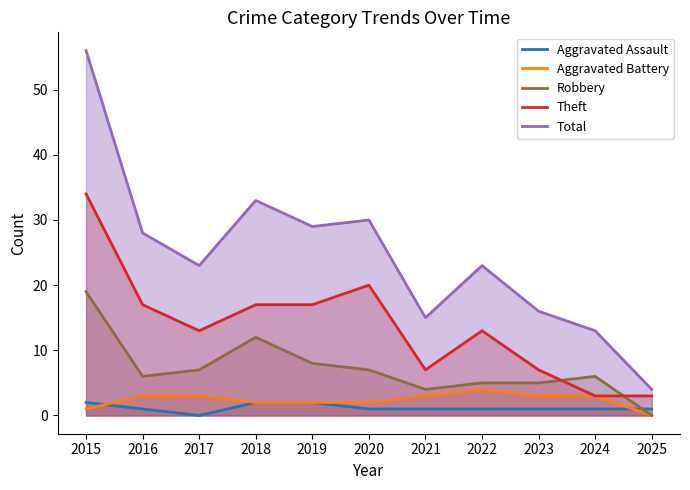

Reading left to right, extract all data points from this chart.

Aggravated Assault: 2	1	0	2	2	1	1	1	1	1	1
Aggravated Battery: 1	3	3	2	2	2	3	4	3	3	0
Robbery: 19	6	7	12	8	7	4	5	5	6	0
Theft: 34	17	13	17	17	20	7	13	7	3	3
Total: 56	28	23	33	29	30	15	23	16	13	4